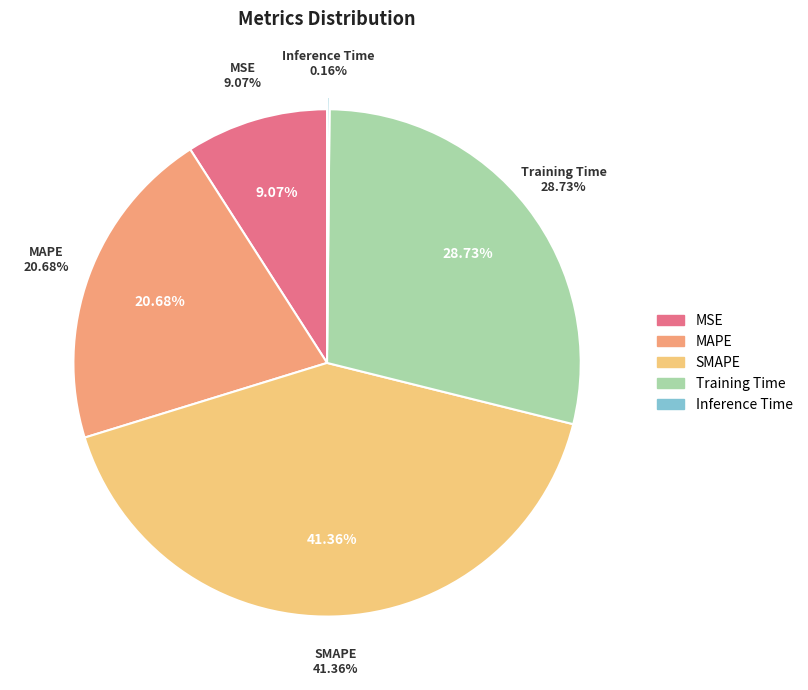

Which slice is the smallest?

Inference Time